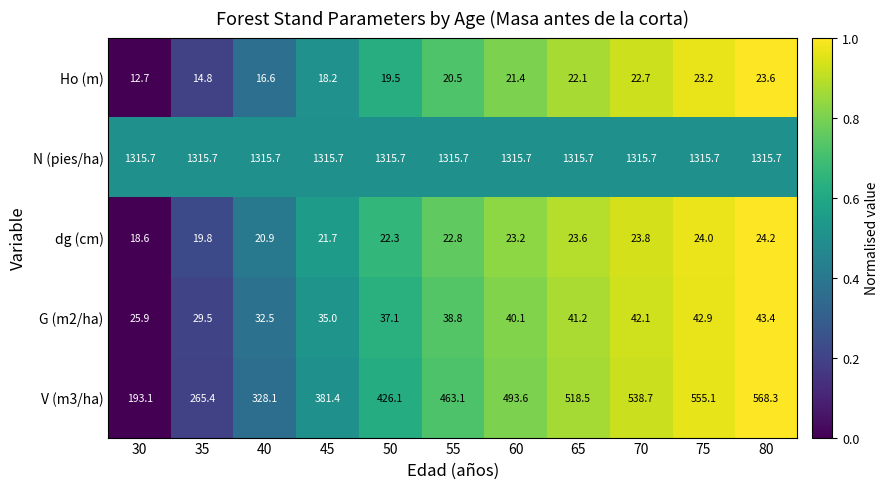

The V (m3/ha) series shows 518.5 at 65. True or false?

True